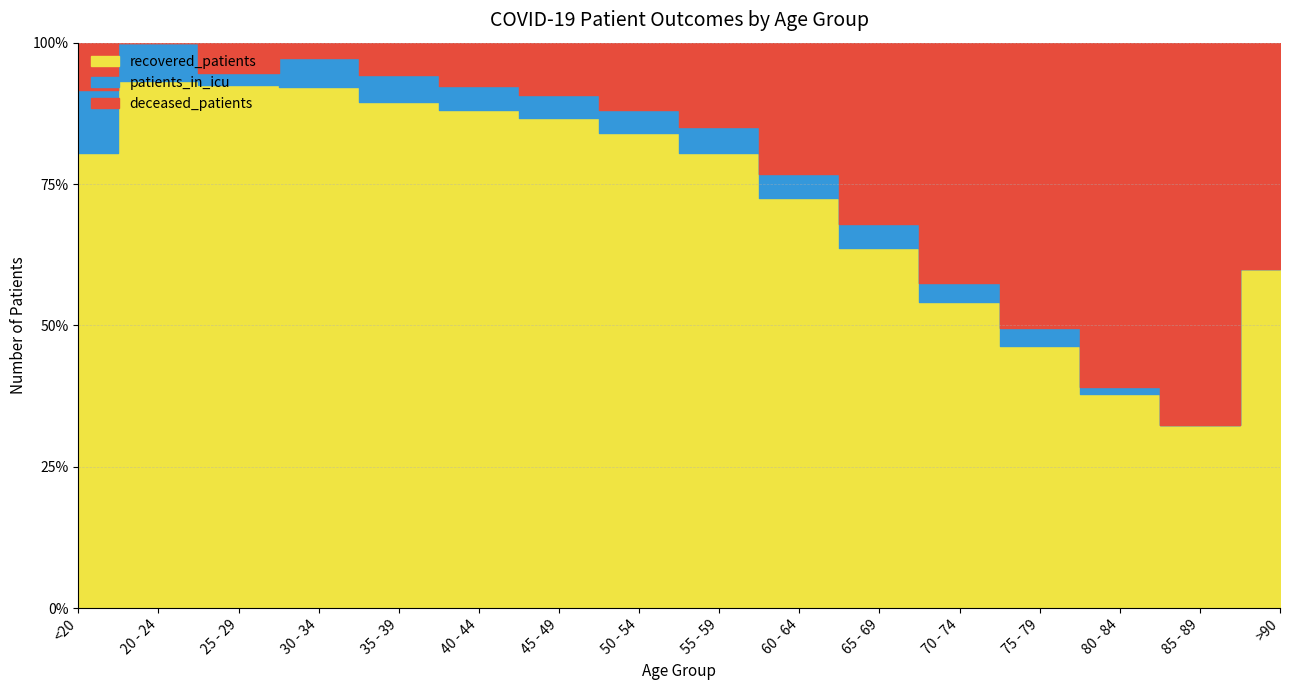

What is the sum of all recovered_patients values?

10213